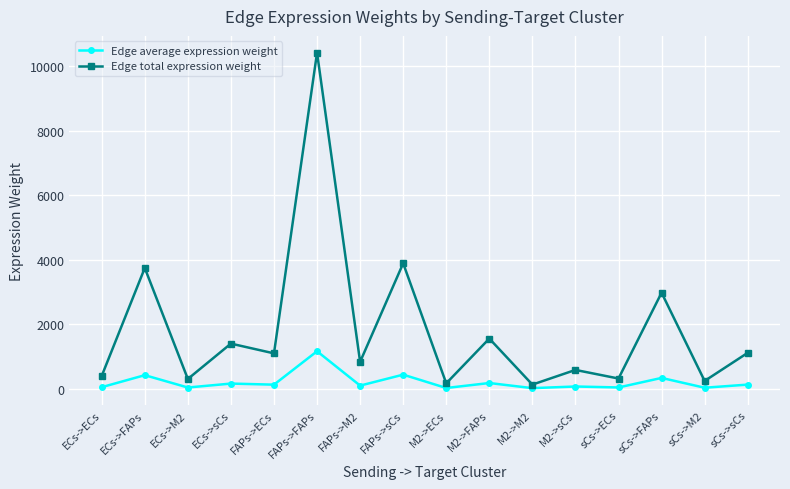

Which series has the largest range (max minus min)?

Edge total expression weight